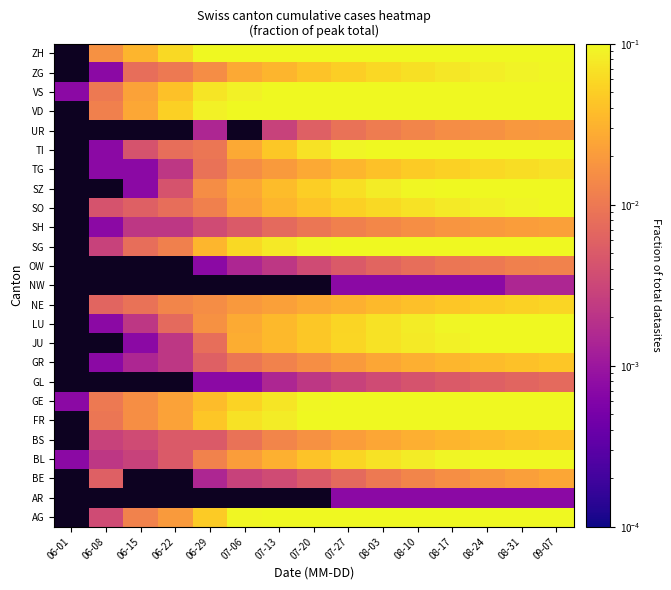

At which label does LU first exceed 0?

06-08